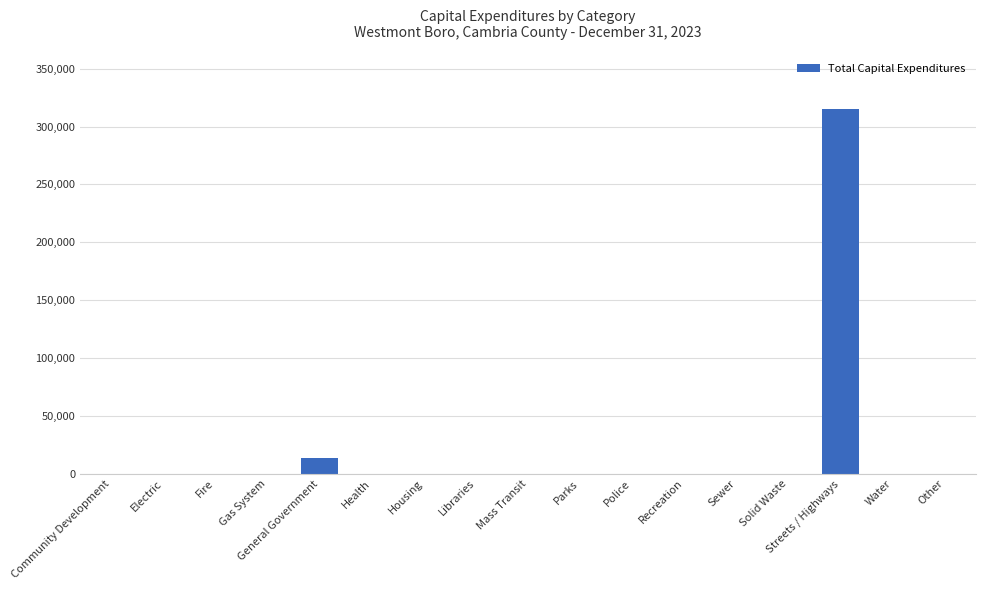

What is the sum of all values?

328738